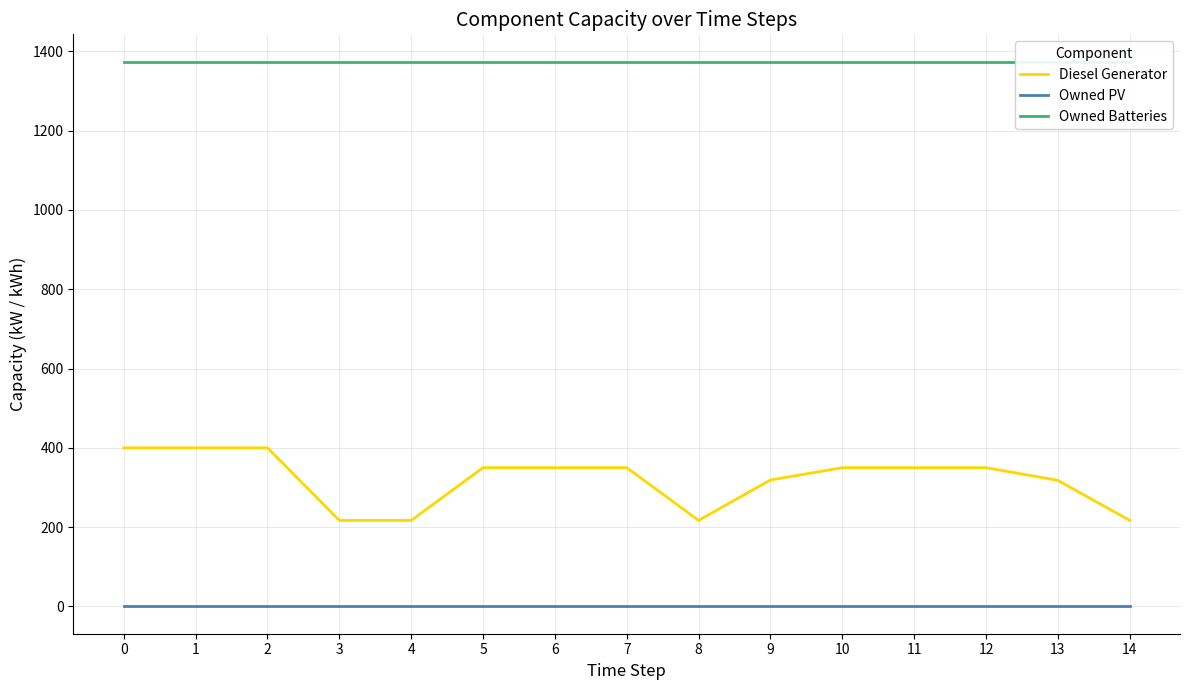

What is the lowest value of the Diesel Generator series?

217